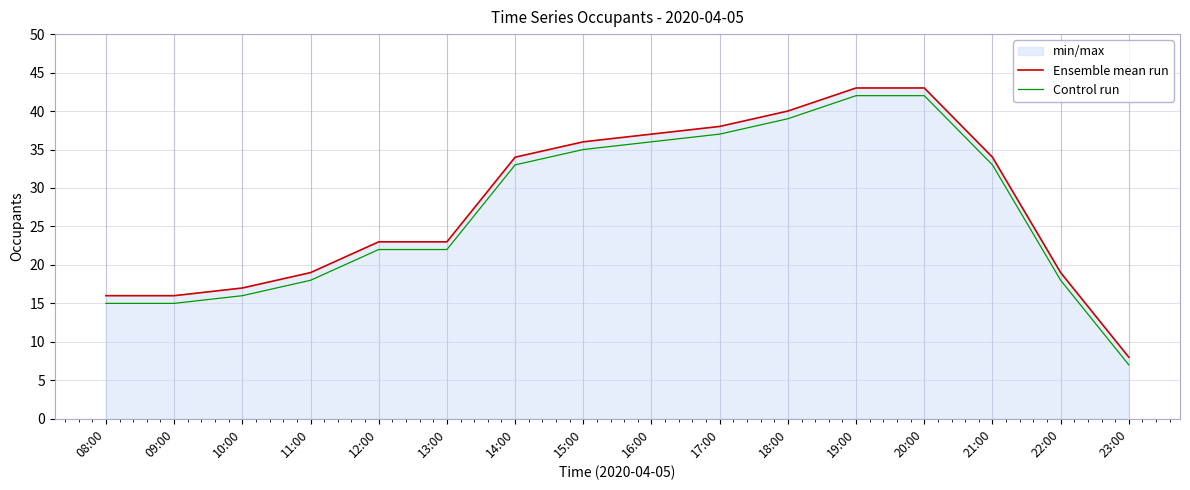

At how many categories does at least one series exceed 10?

15